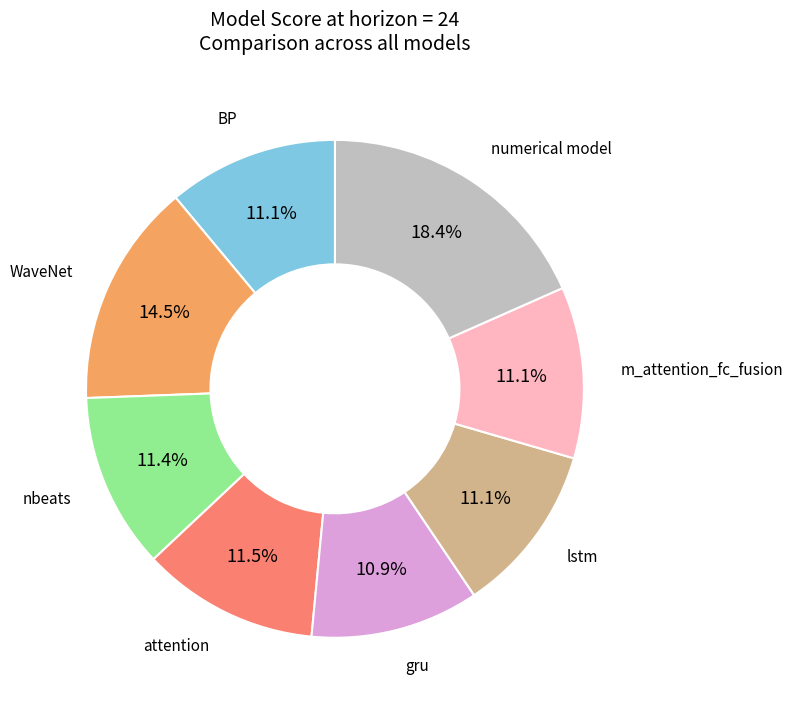

Is there a majority slice in this chart?

No